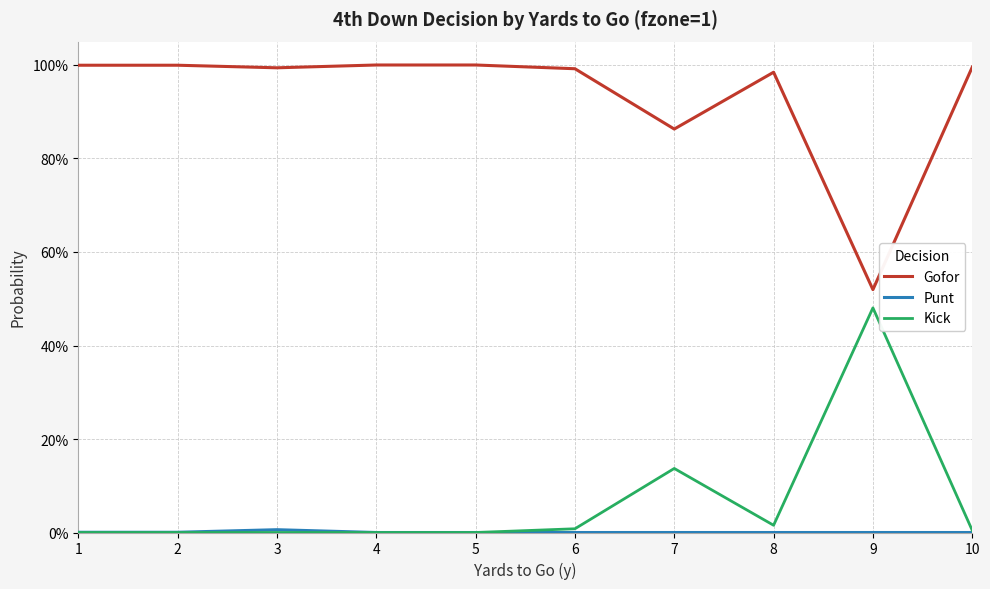

Where is the first local minimum for Kick?

8